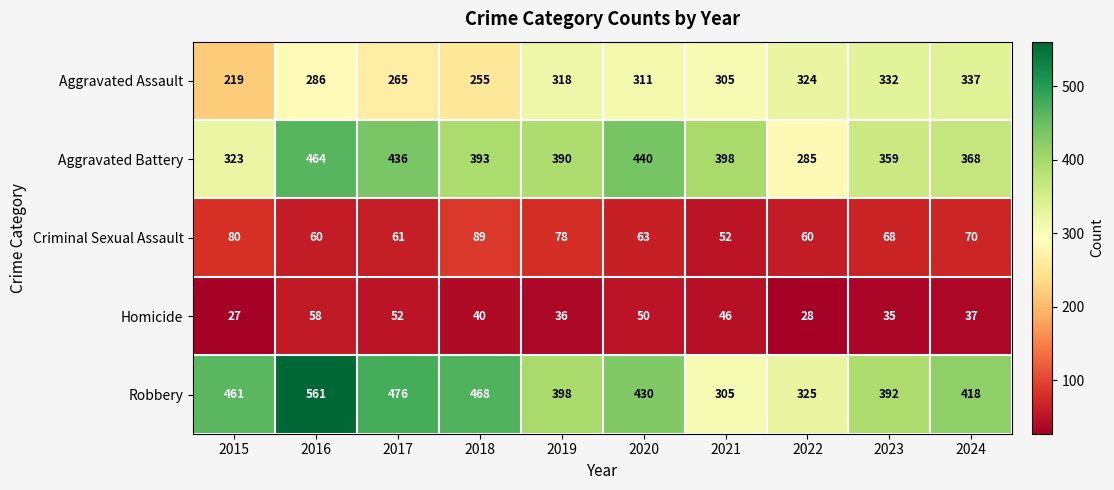

At which category is the sum across all series the highest?

2016